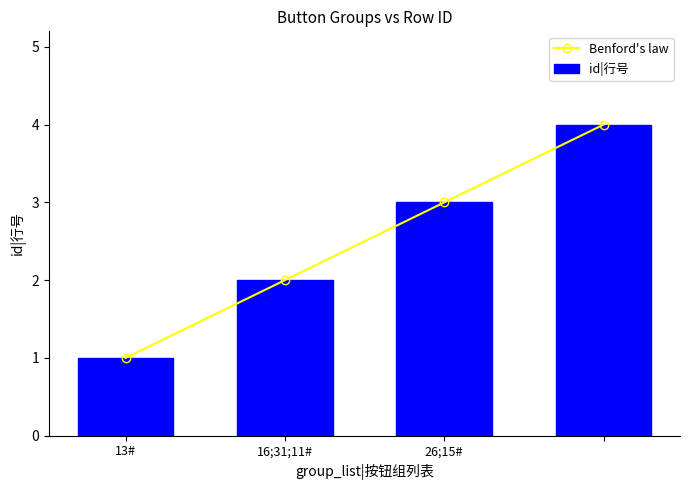

What is the maximum value for Benford's law?

4